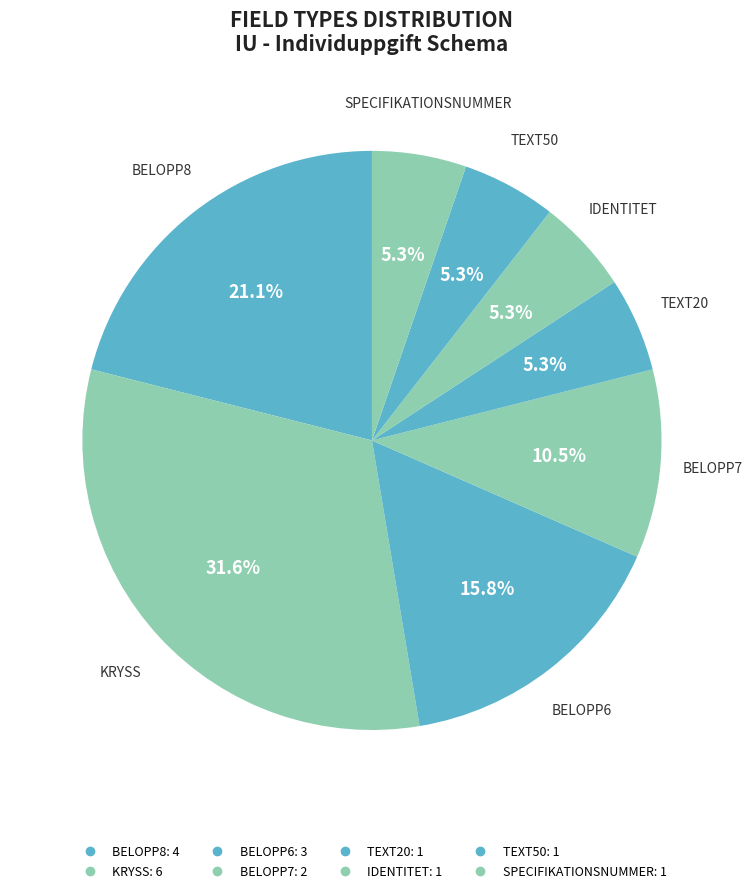

How many segments does this pie chart have?

8